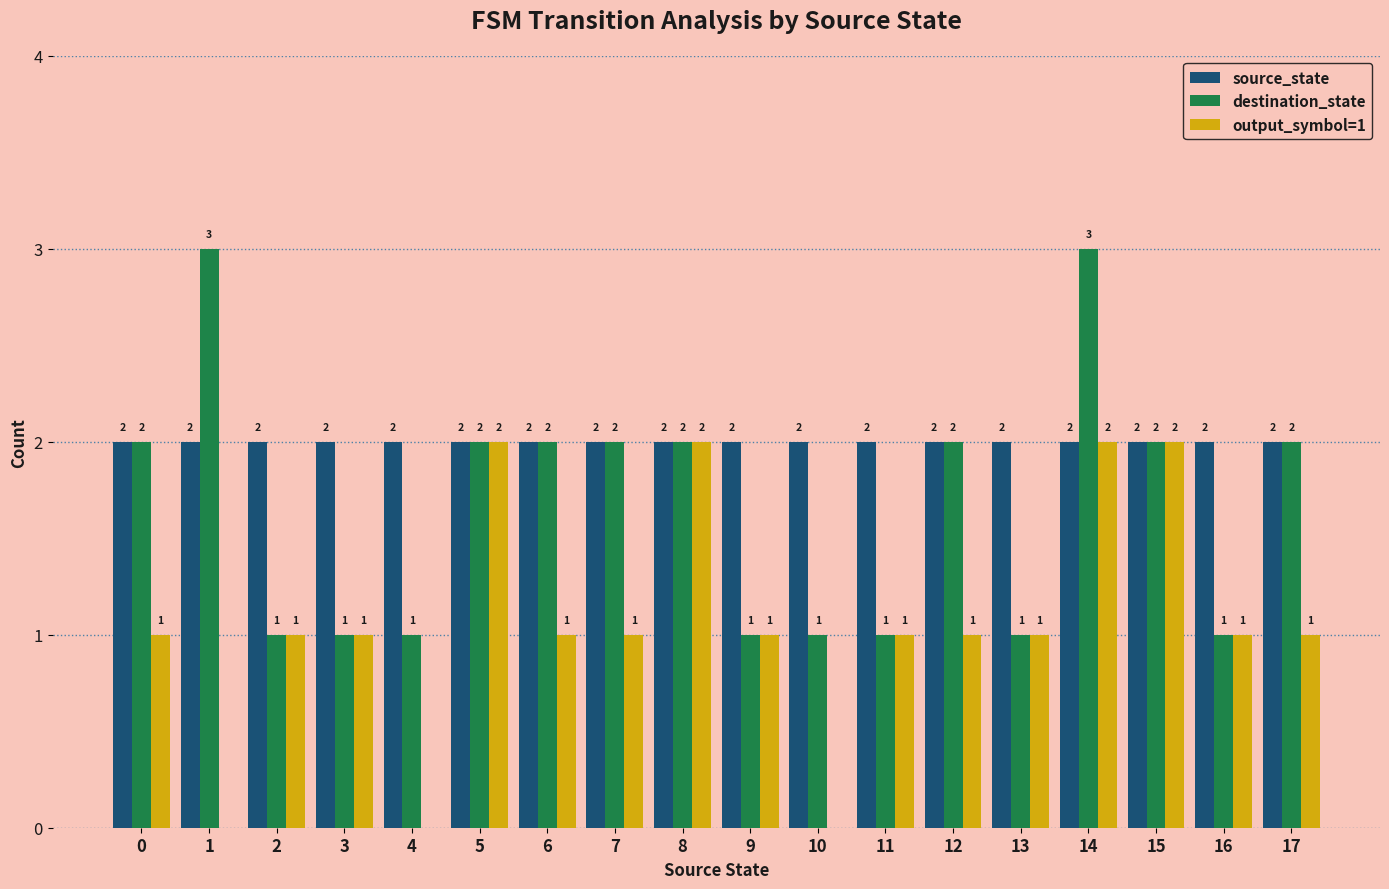

Reading right to left, what are all the values shown in this chart?

source_state: 2	2	2	2	2	2	2	2	2	2	2	2	2	2	2	2	2	2
destination_state: 2	1	2	3	1	2	1	1	1	2	2	2	2	1	1	1	3	2
output_symbol=1: 1	1	2	2	1	1	1	0	1	2	1	1	2	0	1	1	0	1